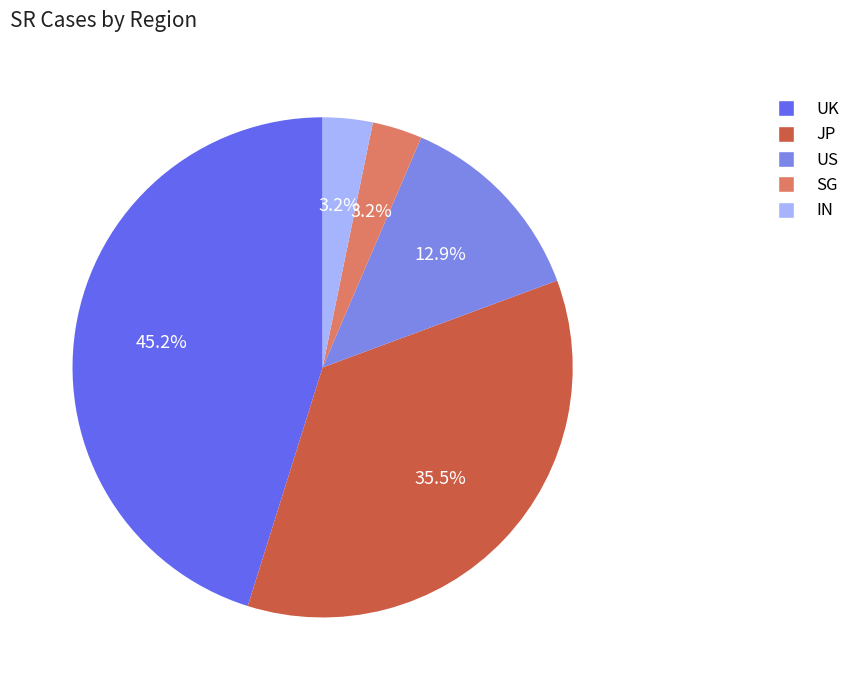

Is it true that SG is 3% of the pie?

True